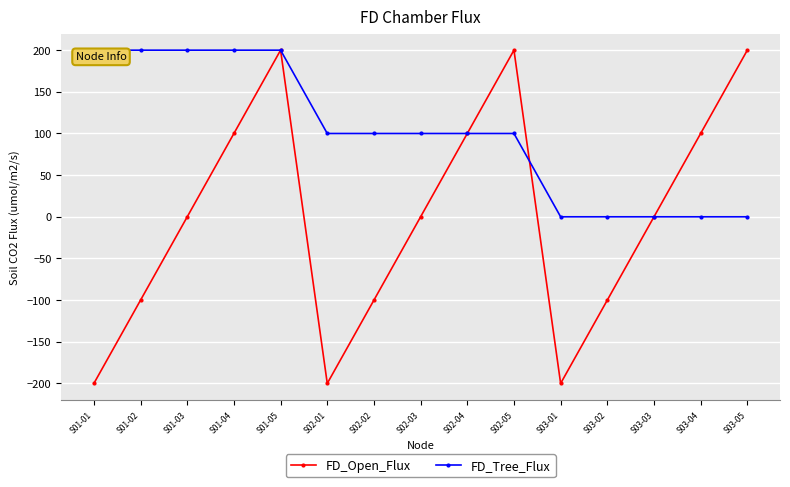

The value of FD_Open_Flux at S02-01 is -113. True or false?

False